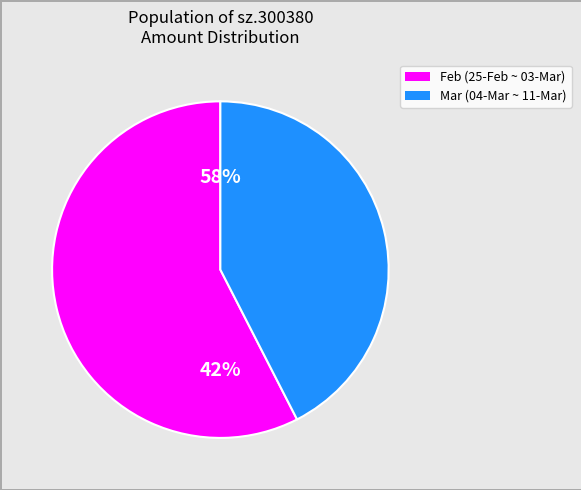

Is 2025-03-06 the majority of the pie?

No